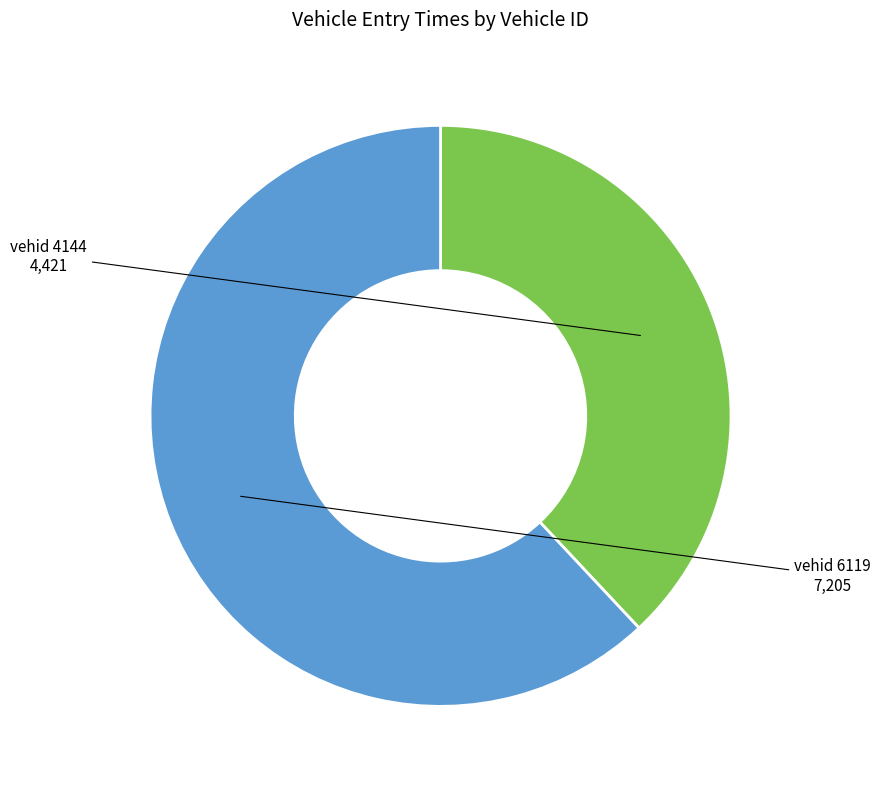

Is there any slice that represents more than half of the pie?

Yes